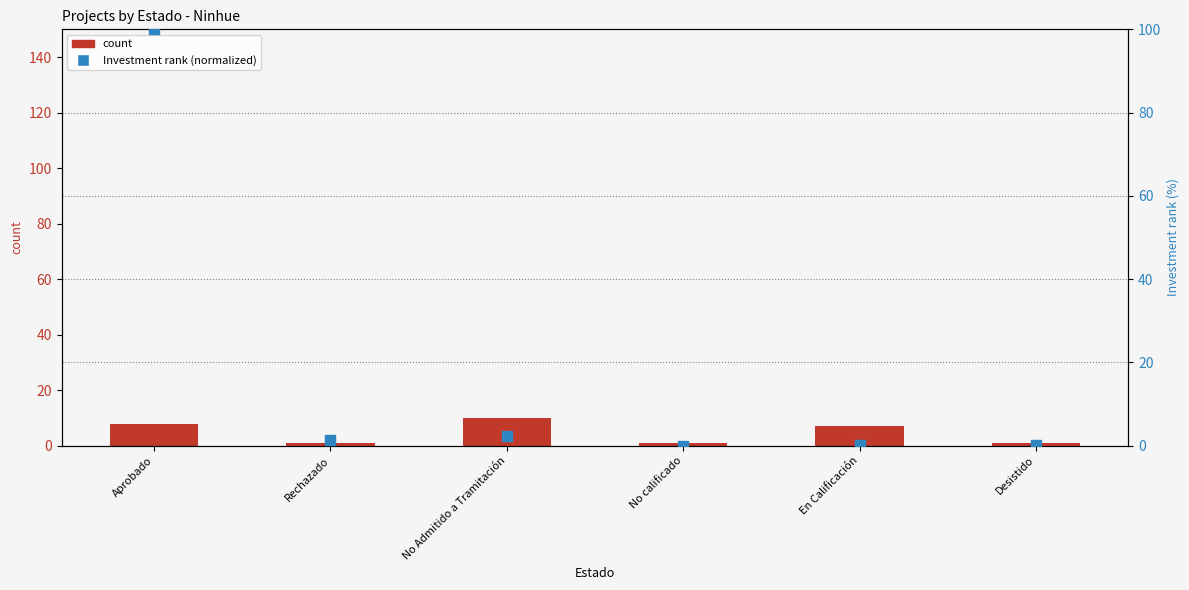

At which category is the sum across all series the highest?

Aprobado